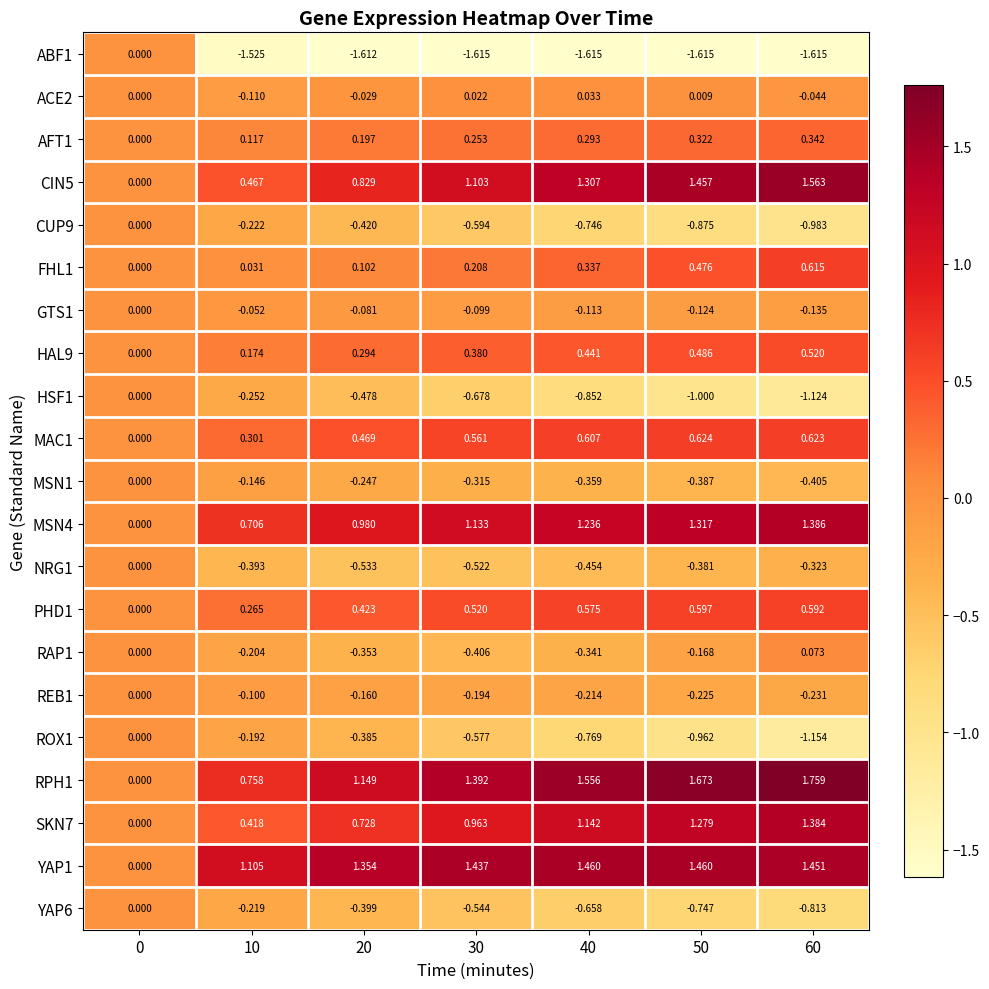

Is the value of NRG1 at 40 greater than the value of PHD1 at 10?

No